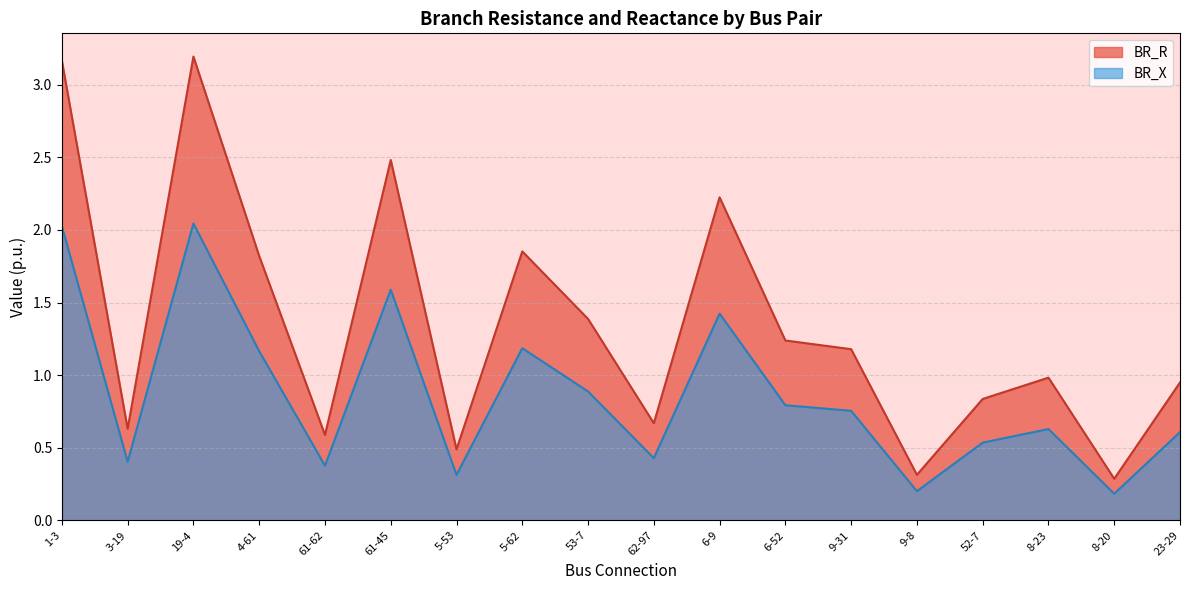

How many interior local valleys does the BR_R series have?

6